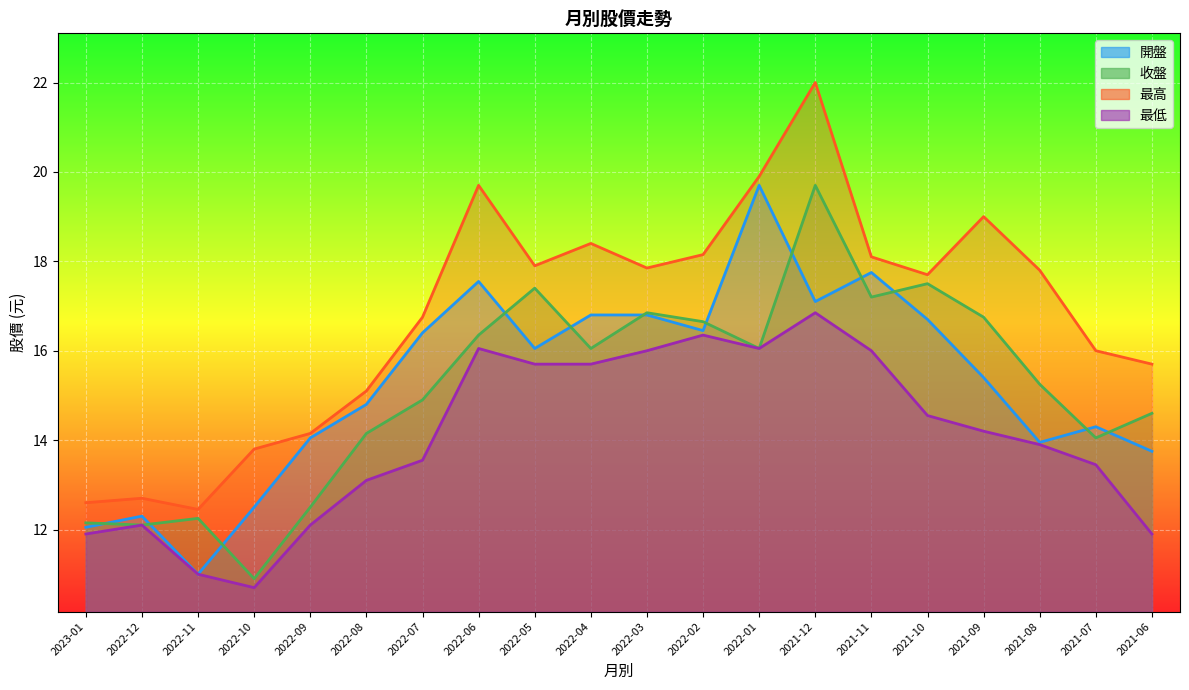

At which label does 最高 reach its peak?

2021-12